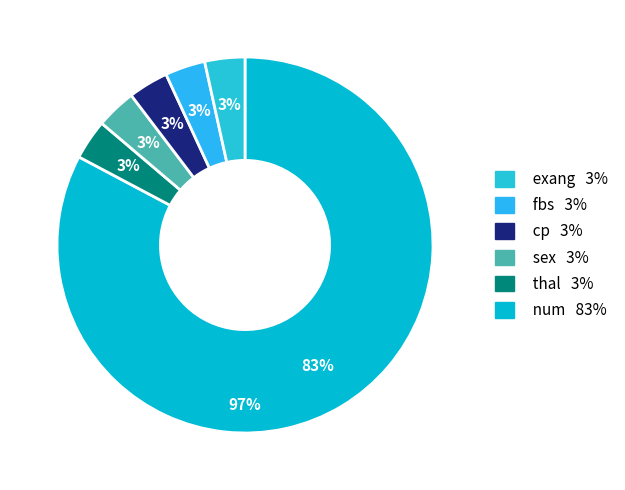

What percentage is the sex slice, to the nearest percent?

3%